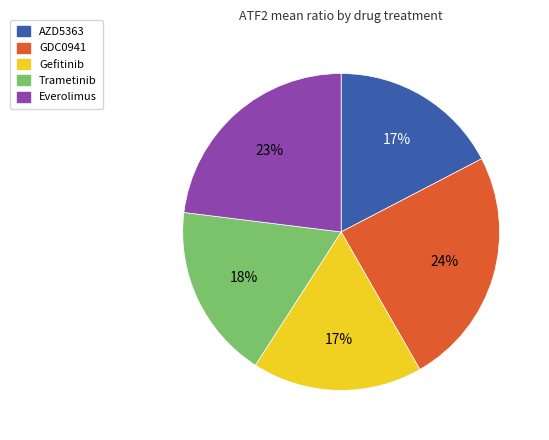

Which slice is the largest?

GDC0941